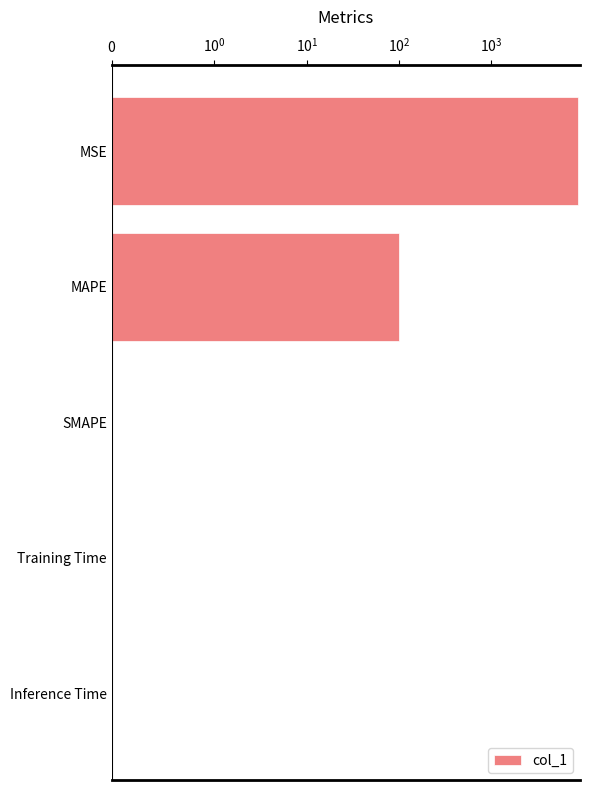

How many data points are above 0?

4